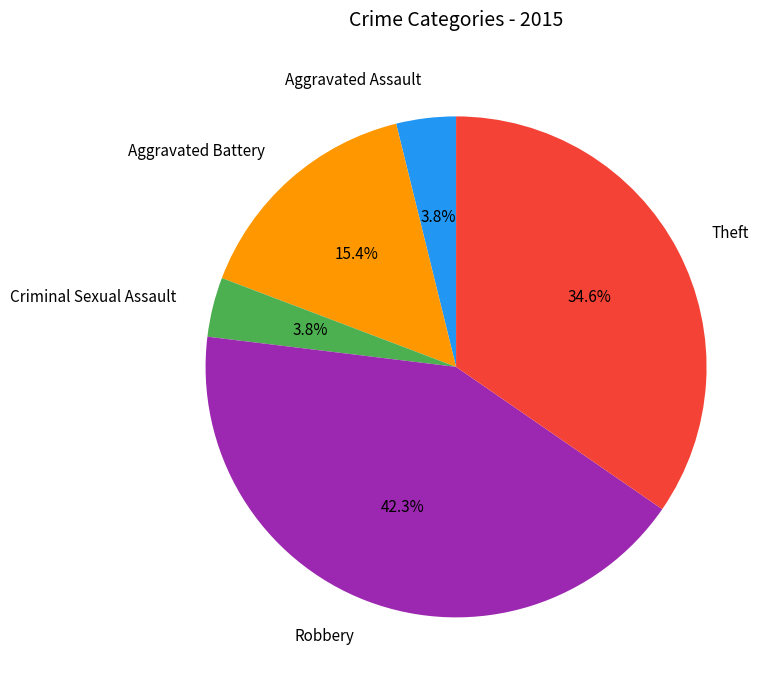

True or false: Robbery accounts for 42% of the total.

True